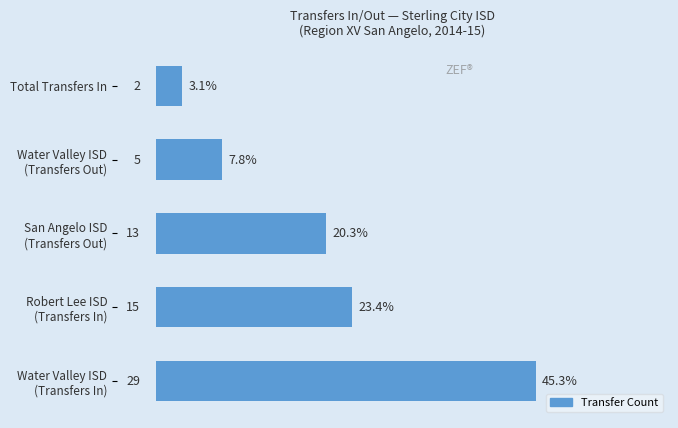

The value at Total Transfers In is 2. True or false?

True